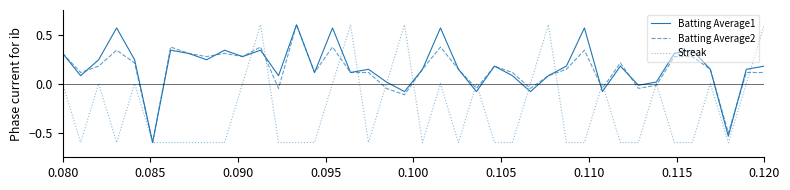

What is the minimum value for Batting Average1?

-0.6